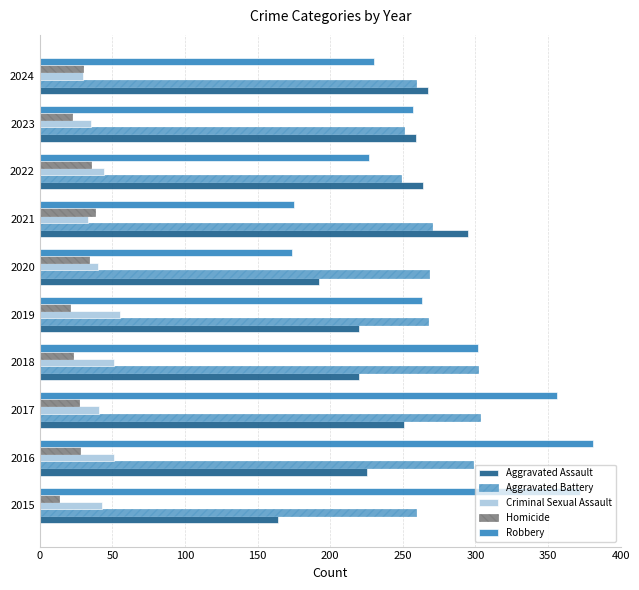

Where is Aggravated Assault nearest to the value 229?

2016